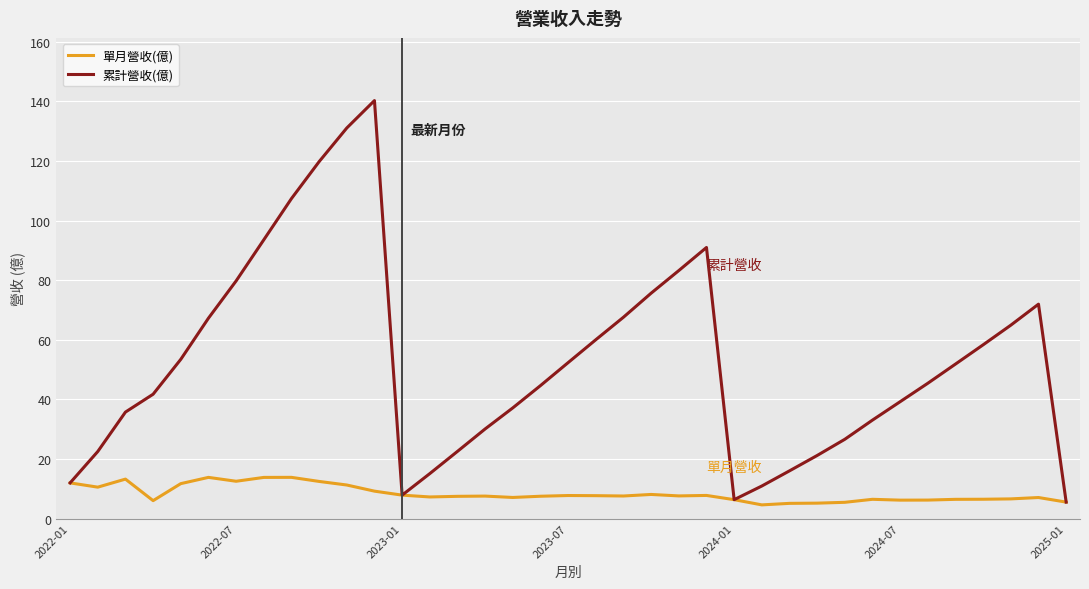

Which series has the largest range (max minus min)?

累計營收(億)